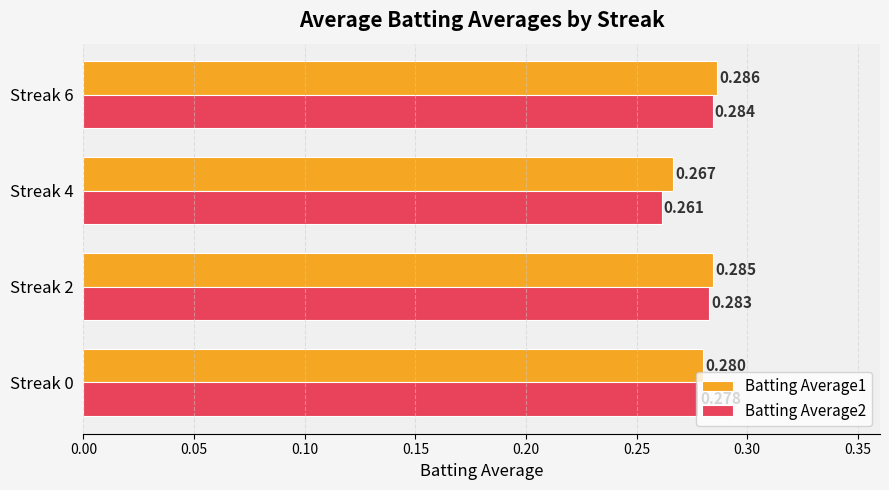

List the labels in order of Batting Average2 value, smallest first.

Streak 4, Streak 0, Streak 2, Streak 6